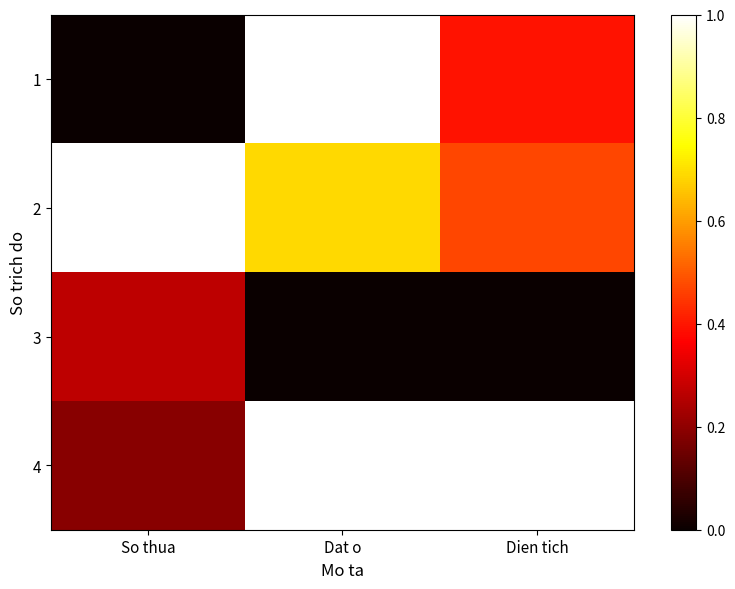

What is the maximum value shown in the chart?

1.0